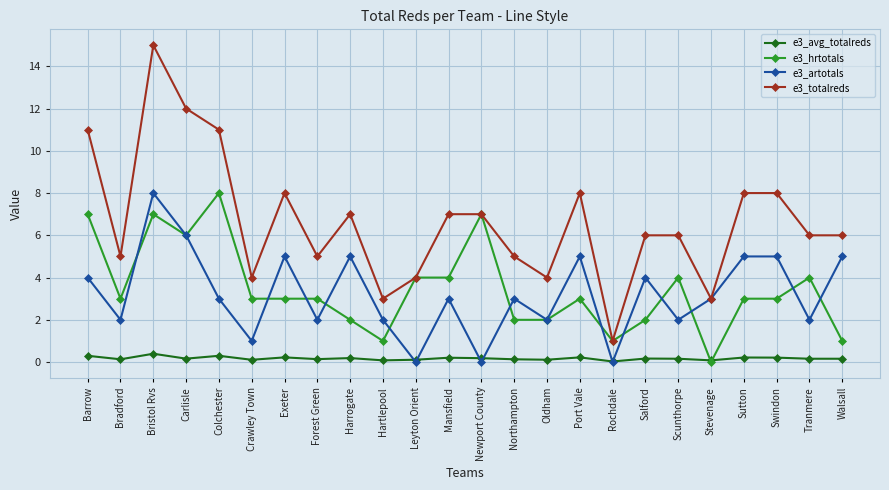

What is the greatest value displayed?

15.0